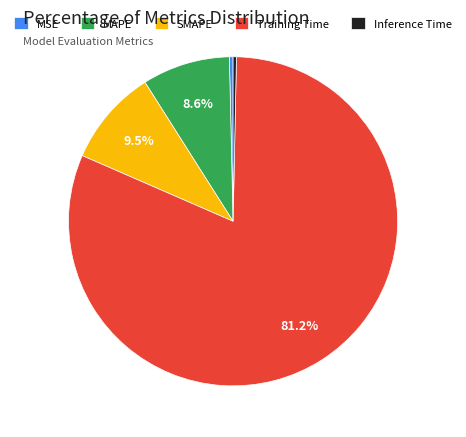

Which category has the biggest portion of the pie?

Training Time